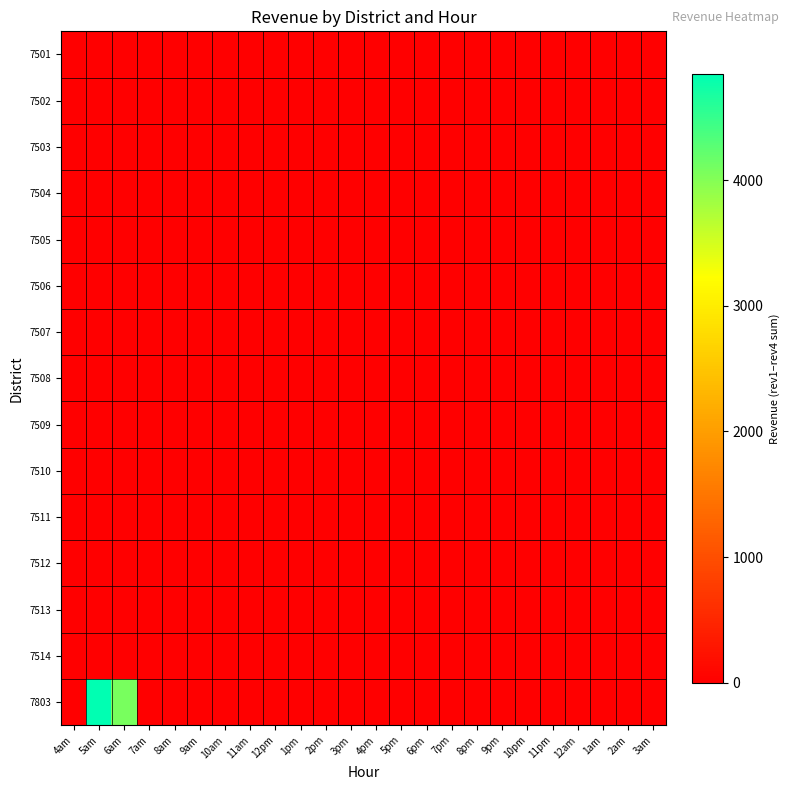

At 8pm, list the series in order from smallest to largest.

7501, 7502, 7503, 7504, 7505, 7506, 7507, 7508, 7509, 7510, 7511, 7512, 7513, 7514, 7803